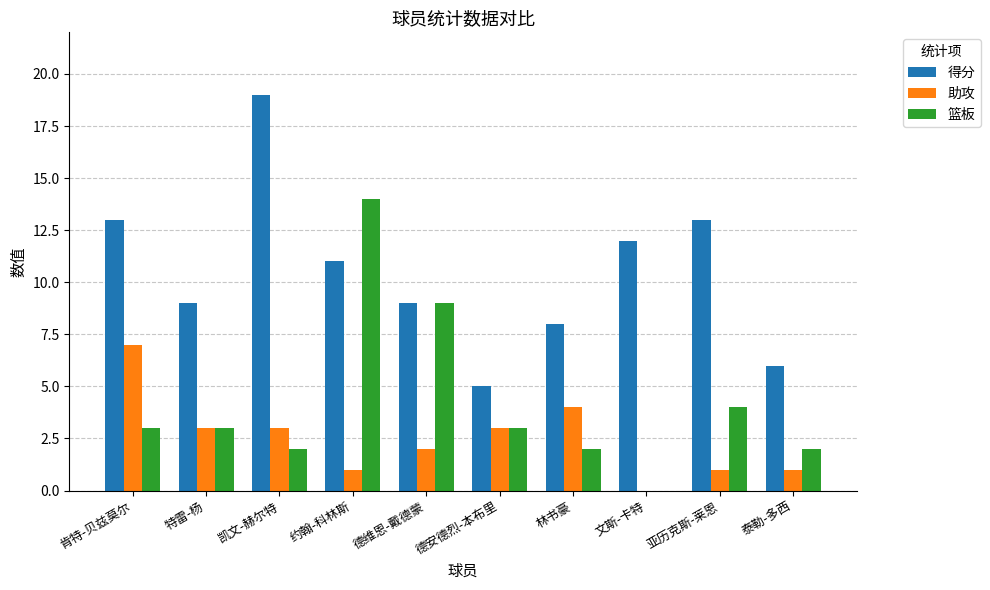

At which label does 篮板 reach its peak?

约翰-科林斯